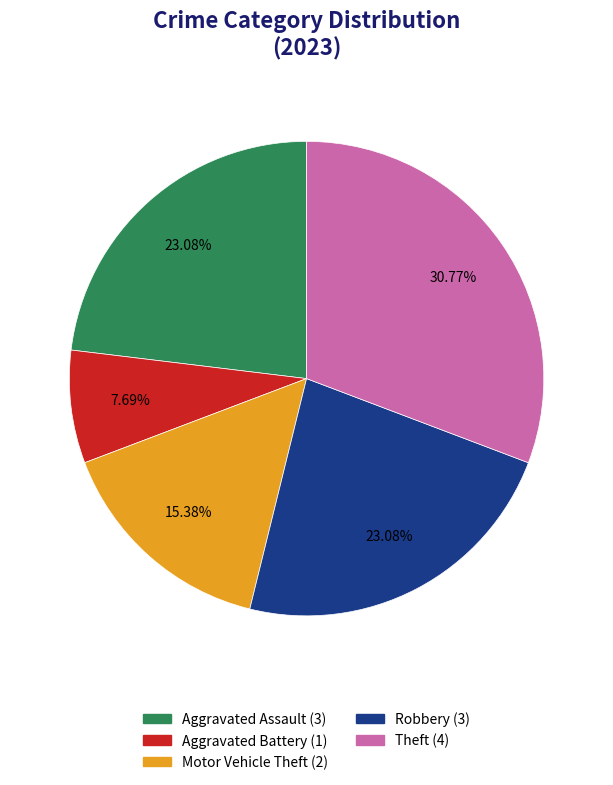

Does any single category account for the majority?

No